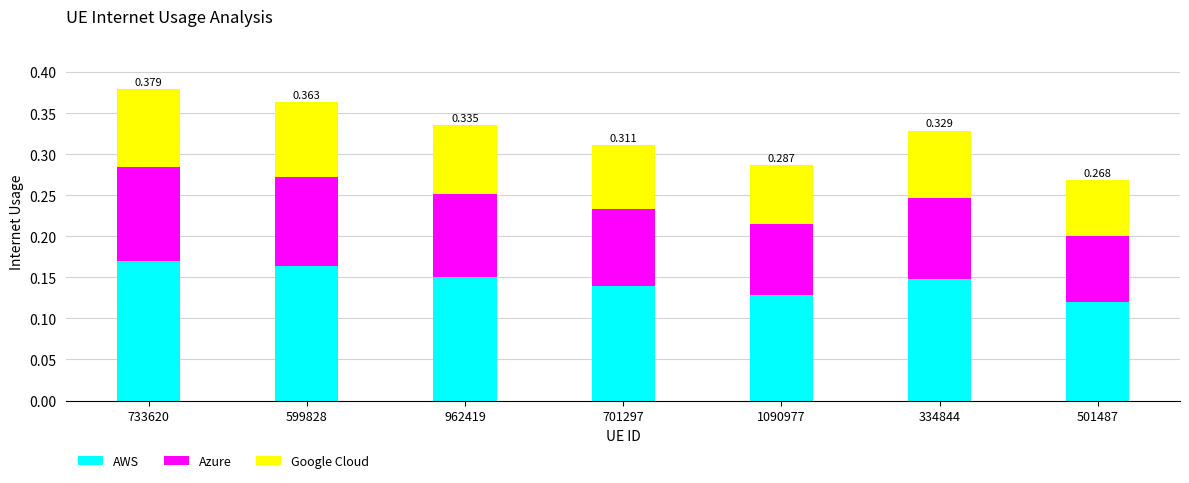

How many data points does each series have?

7